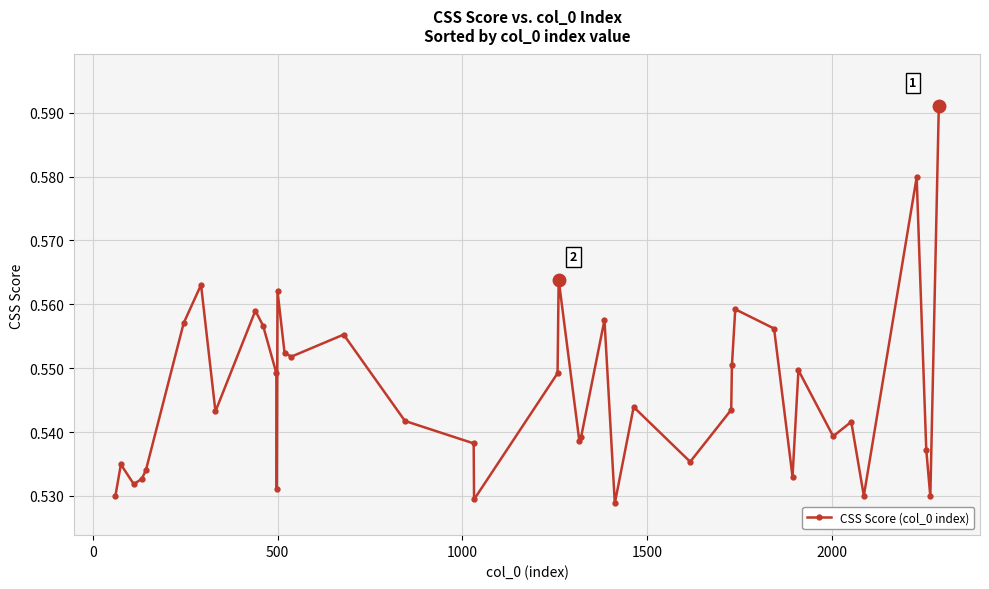

True or false: there are more than 2 points higher than both neighbors.

True